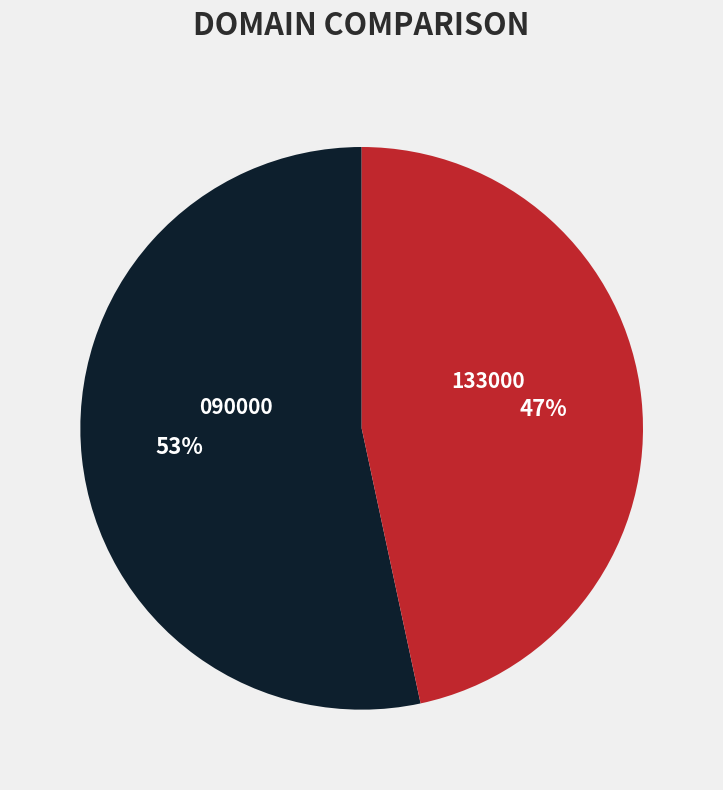

Which category has the smallest portion of the pie?

133000